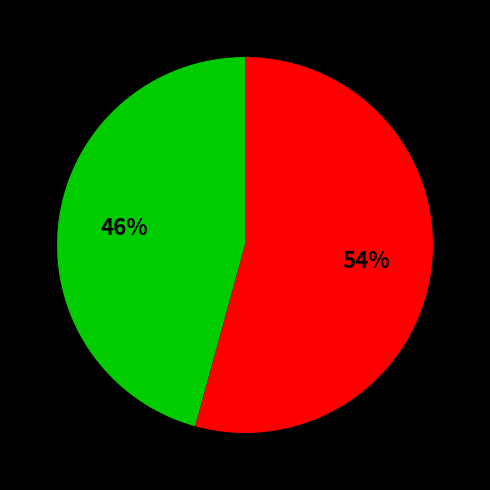

To the nearest percent, what is the average slice percentage?

50%